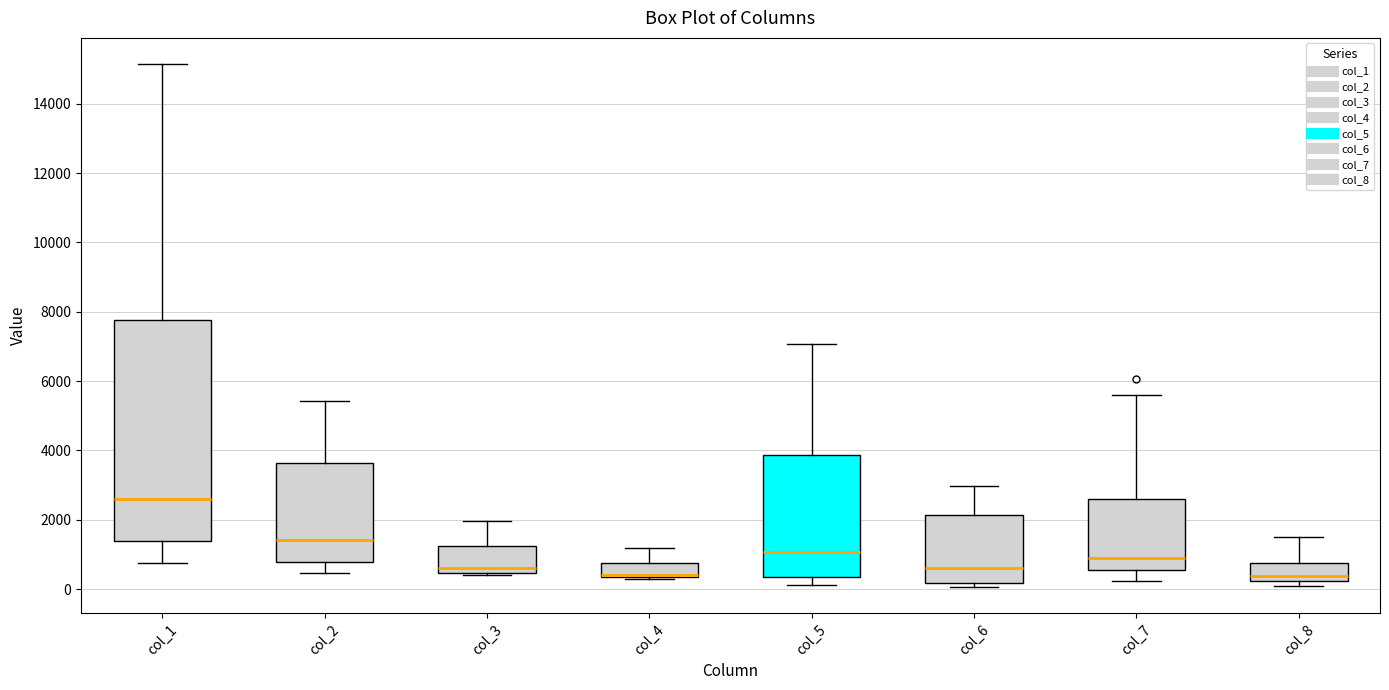

Reading left to right, transcribe this box plot: for each box, give where its median line is, the range the box spans, and where its two whiskers end, as read against the y-axis. The values are not printed on the chart, so give them approximately, as read against the axis.

col_1: median 2600, box 1400 to 7800, whiskers 800 to 15200
col_2: median 1400, box 800 to 3600, whiskers 400 to 5400
col_3: median 600, box 400 to 1200, whiskers 400 to 2000
col_4: median 400 (drawn on the box's lower edge), box 400 to 800, whiskers 400 to 1200
col_5: median 1000, box 400 to 3800, whiskers 200 to 7000
col_6: median 600, box 200 to 2200, whiskers 0 to 3000
col_7: median 1000, box 600 to 2600, whiskers 200 to 5600
col_8: median 400, box 200 to 800, whiskers 0 to 1600